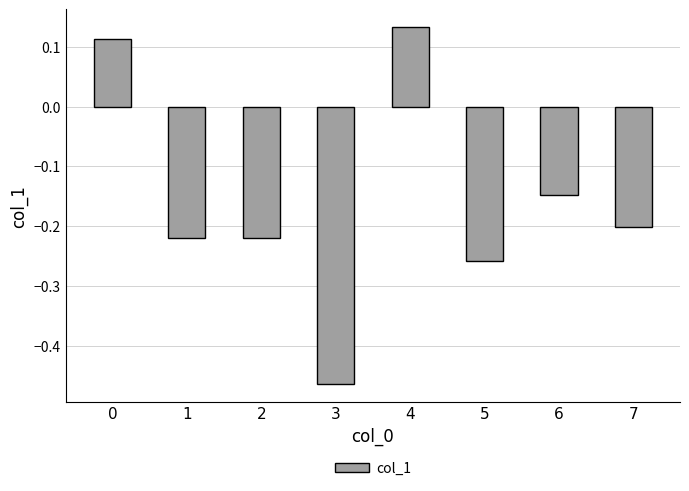

What is the difference between the second highest and second lowest values?

0.4